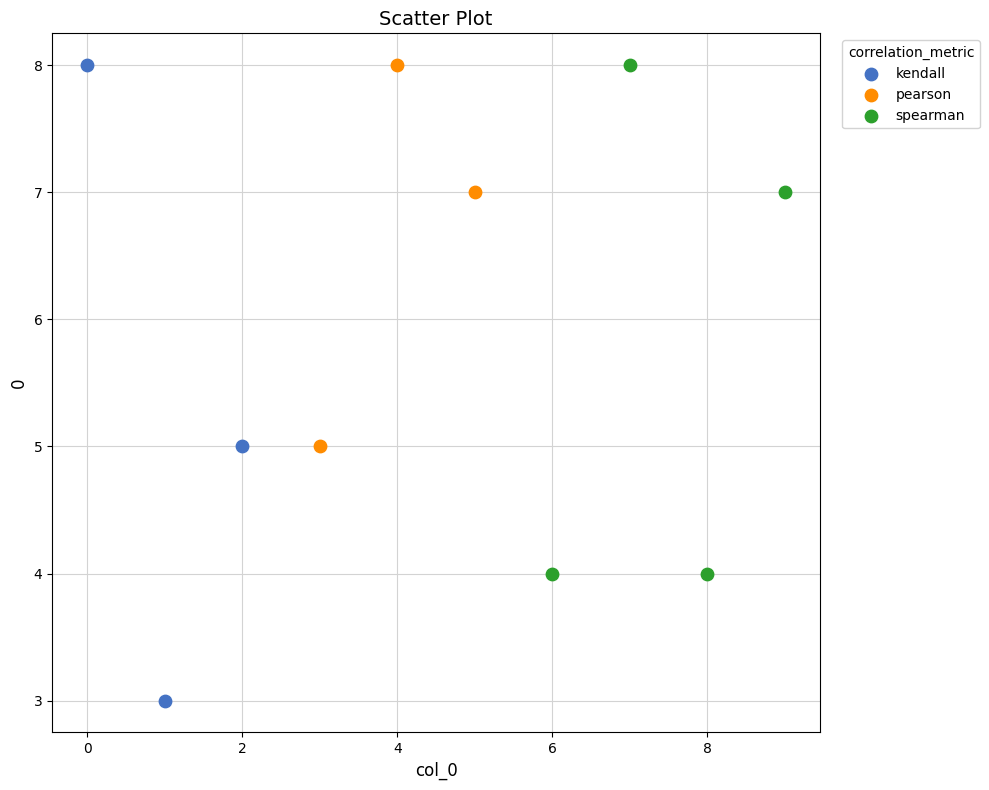

Which series contains the lowest Y value?

kendall